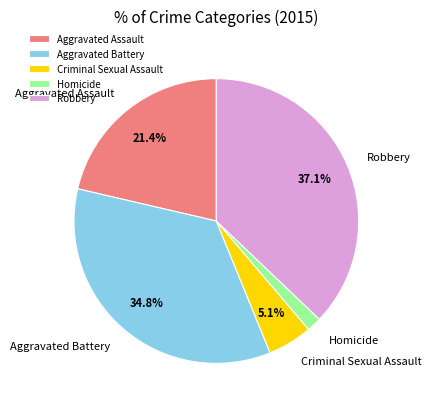

To the nearest percent, what is the average slice percentage?

20%